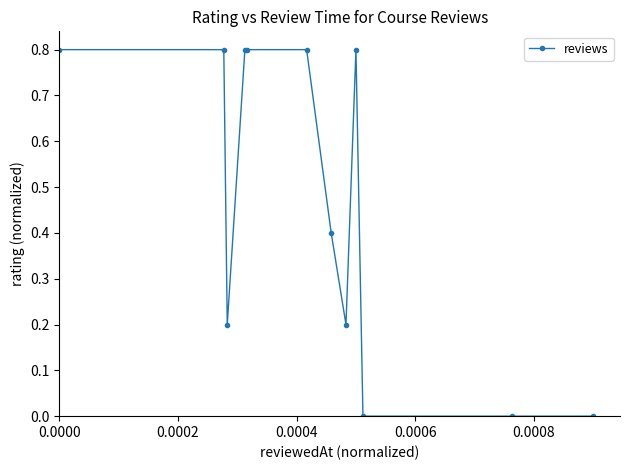

What is the average value?

0.5